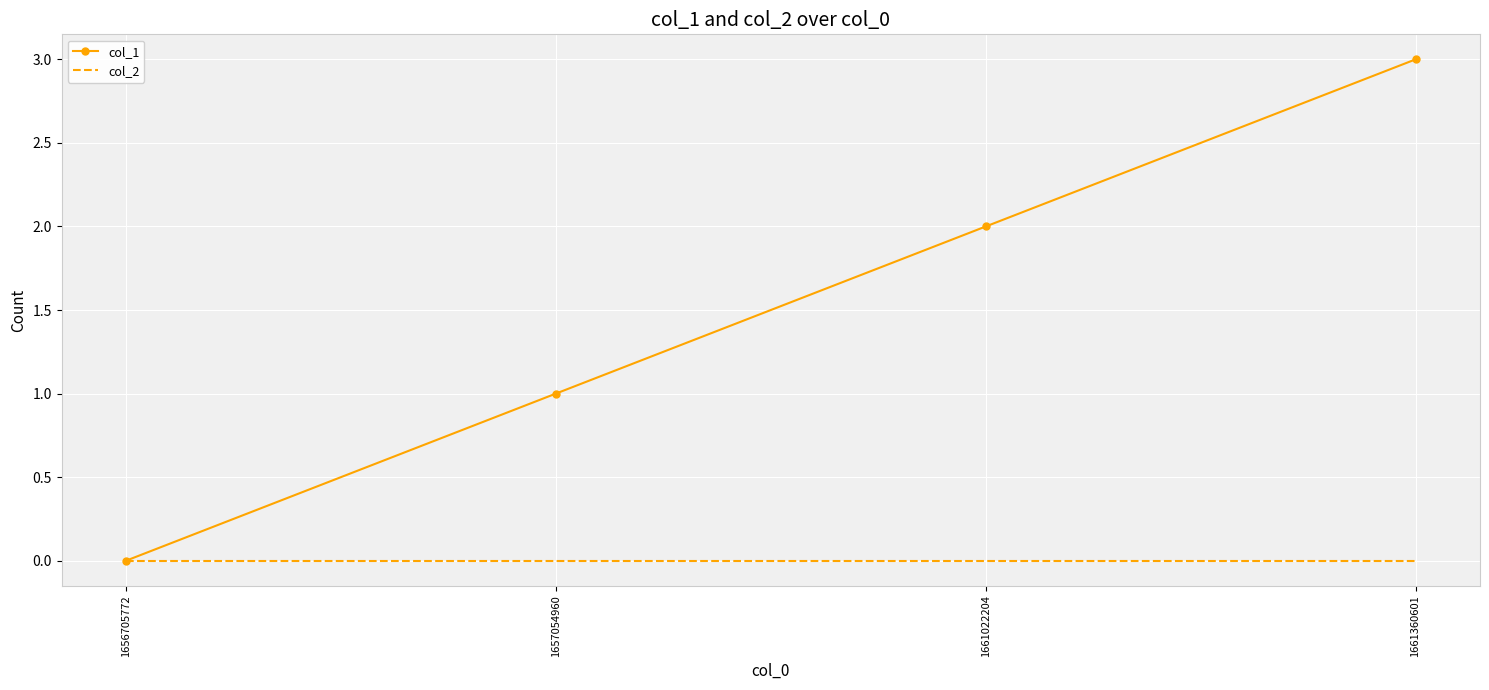

True or false: col_1 has more than 2 points higher than both neighbors.

False